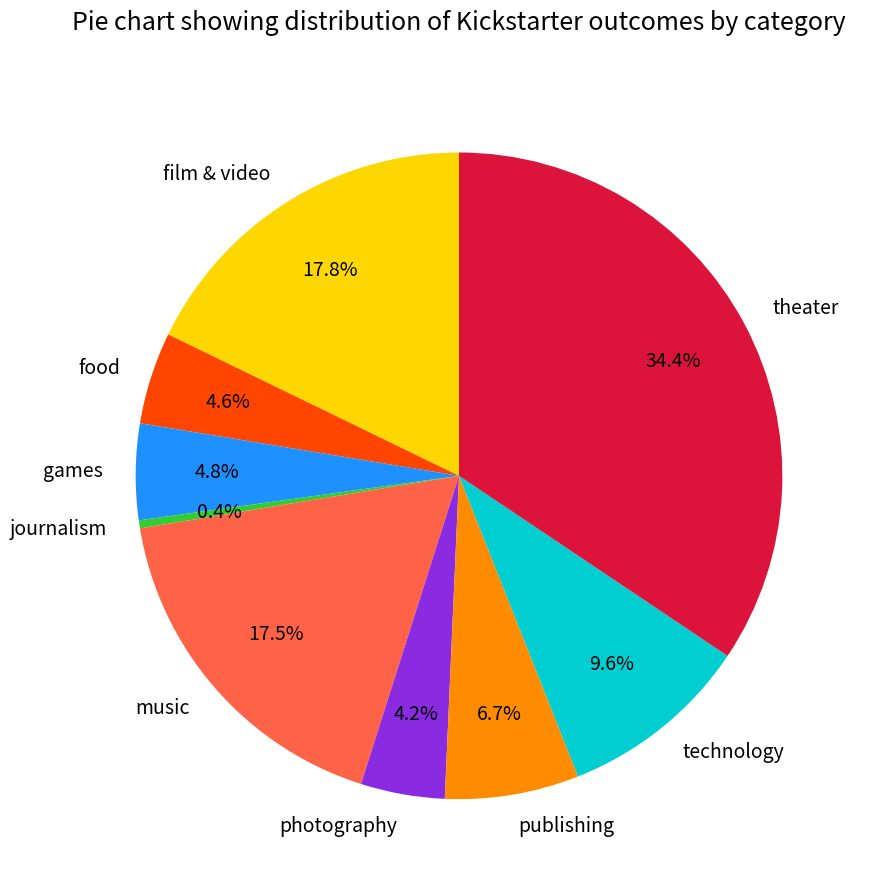

Count the number of slices in the pie.

9